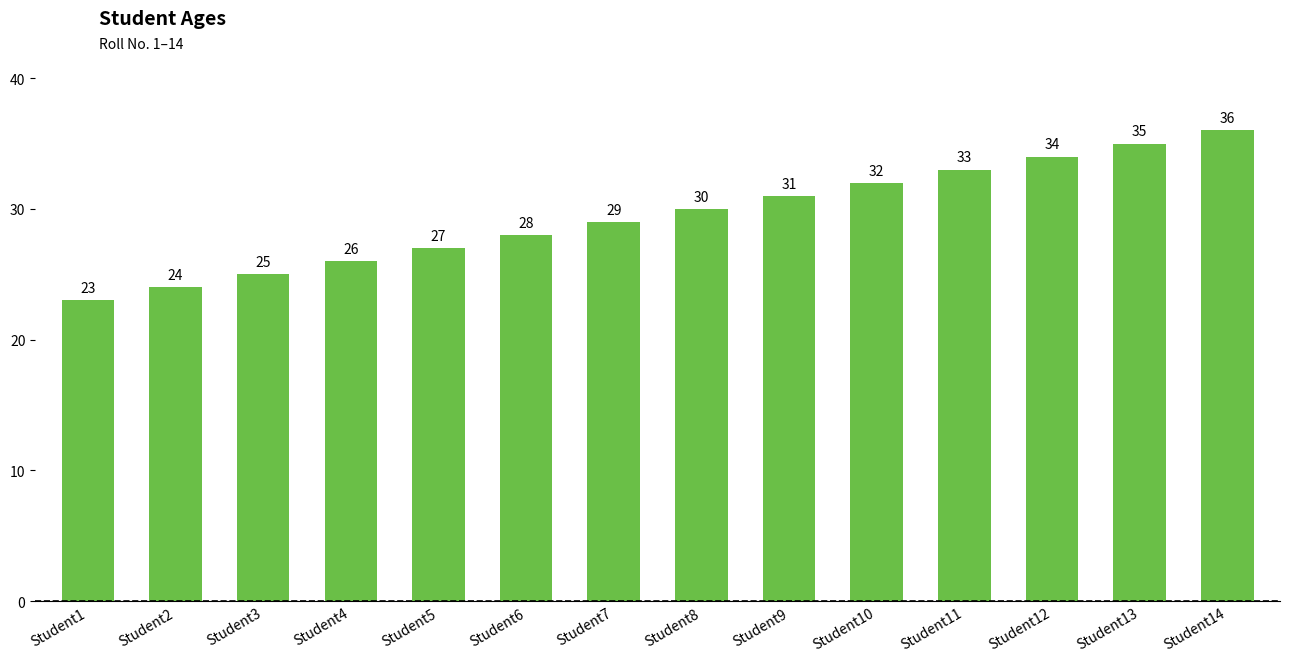

How many data points are less than 30?

7